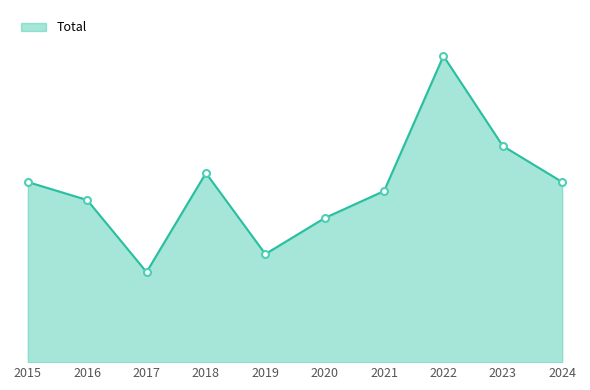

What is the difference between the maximum and second lowest values?

22